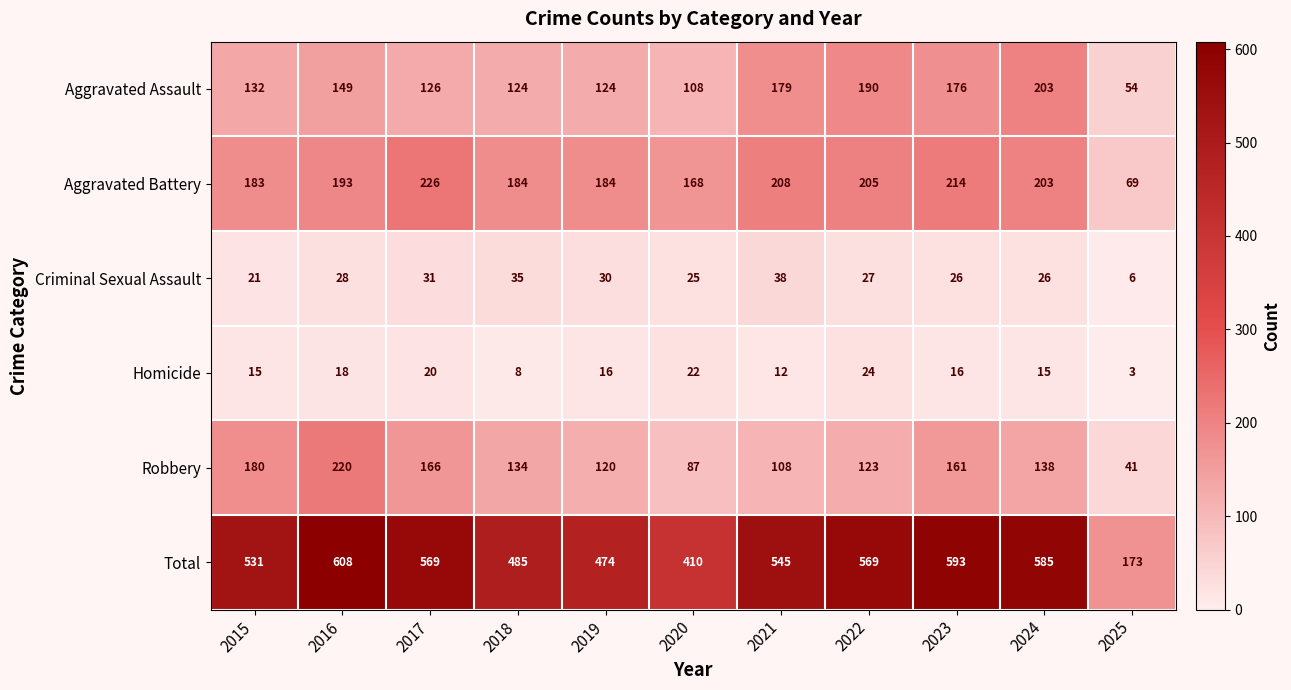

How many categories are shown in the chart?

11